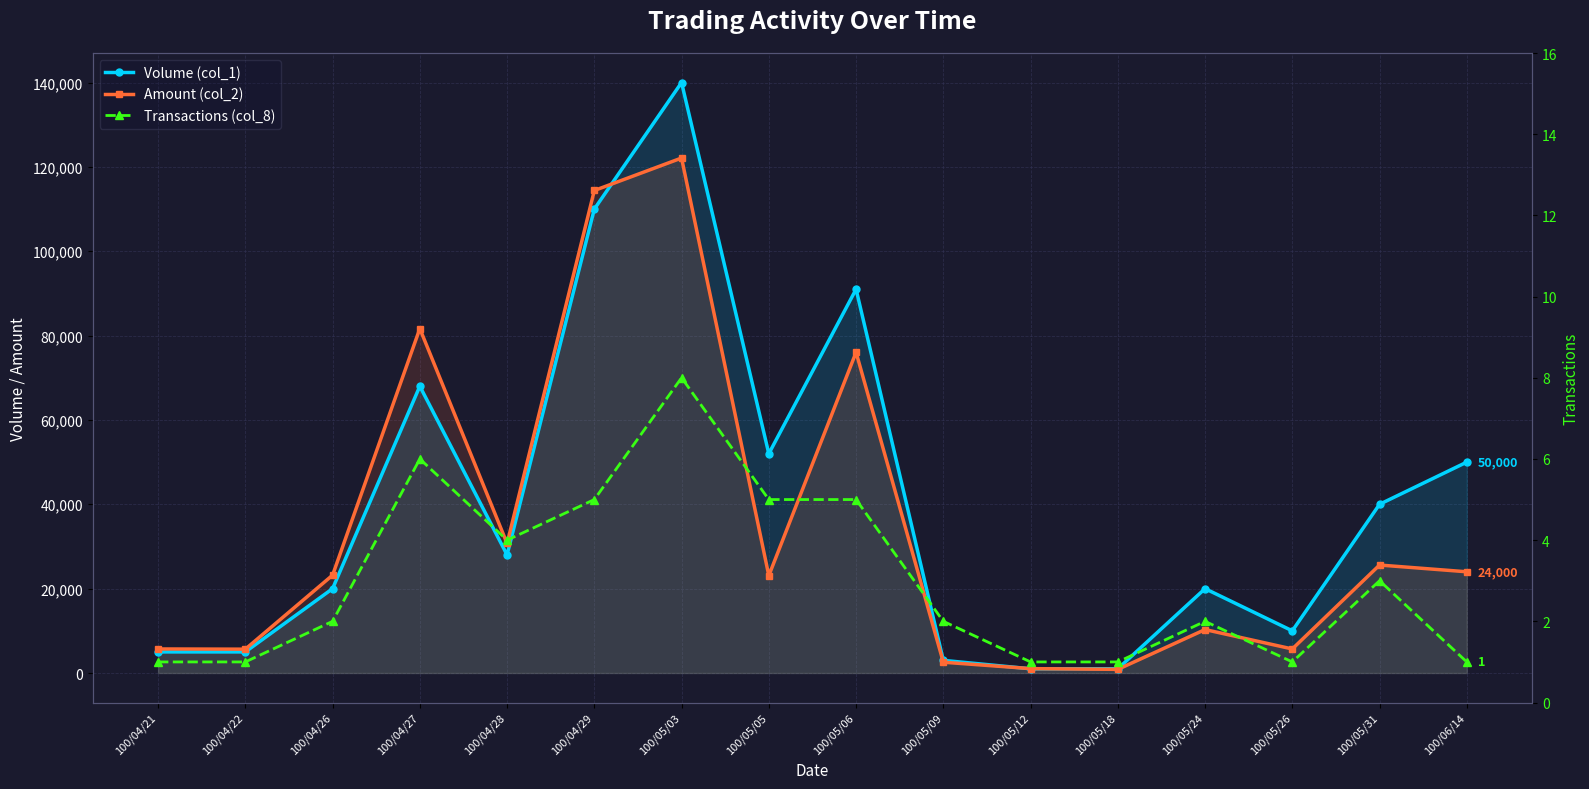

The value of Volume (col_1) at 100/04/29 is 110000. True or false?

True